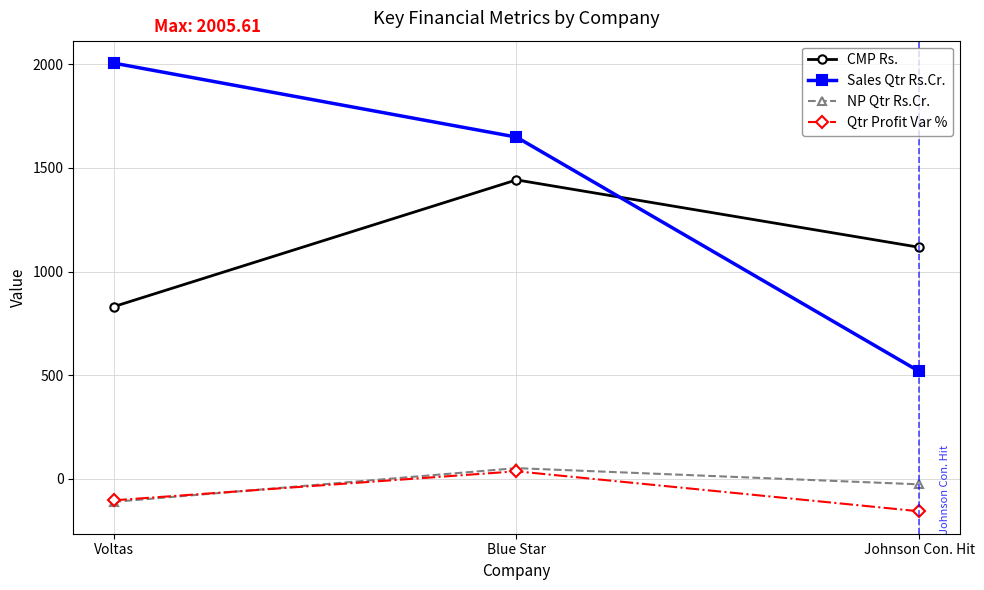

What is the difference between the second highest and minimum values in the CMP Rs. series?

286.4